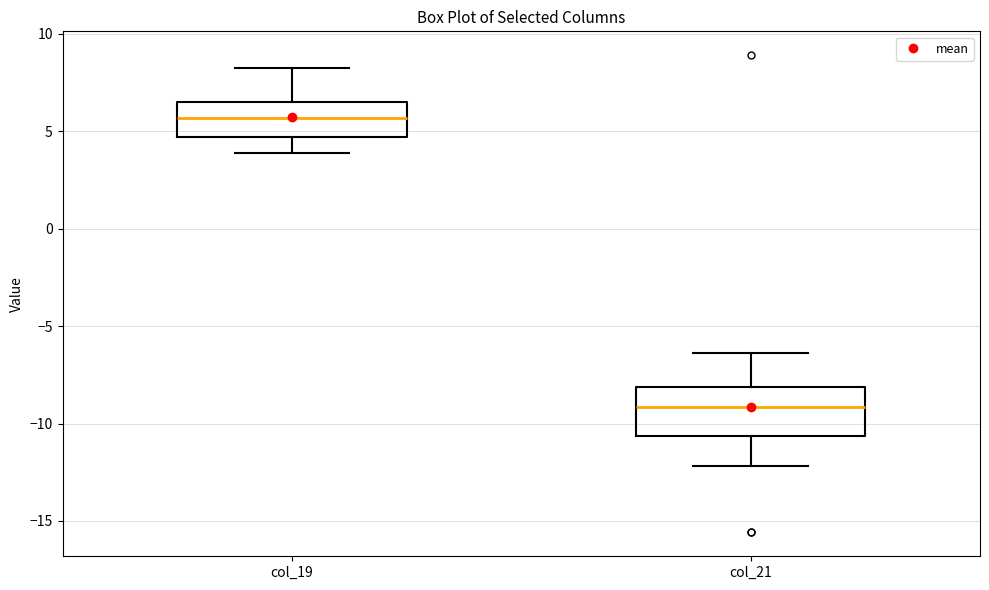

Reading left to right, read every box against the y-axis: the position of its median line, the range the box covers, and the ends of its whiskers. The values are not printed on the chart, so give them approximately, as read against the axis.

col_19: median 5.5, box 4.5 to 6.5, whiskers 4.0 to 8.5
col_21: median -9.0, box -10.5 to -8.0, whiskers -12.0 to -6.5